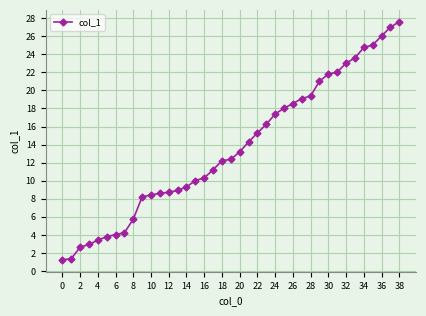

What is the average value?

13.6